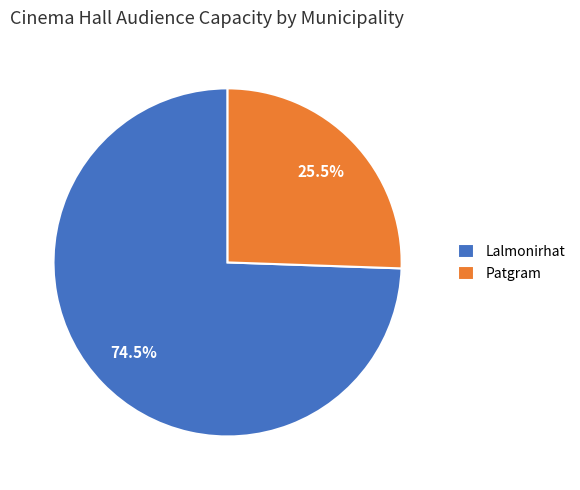

Approximately how many times larger is the value at Patgram compared to Lalmonirhat?

0.3